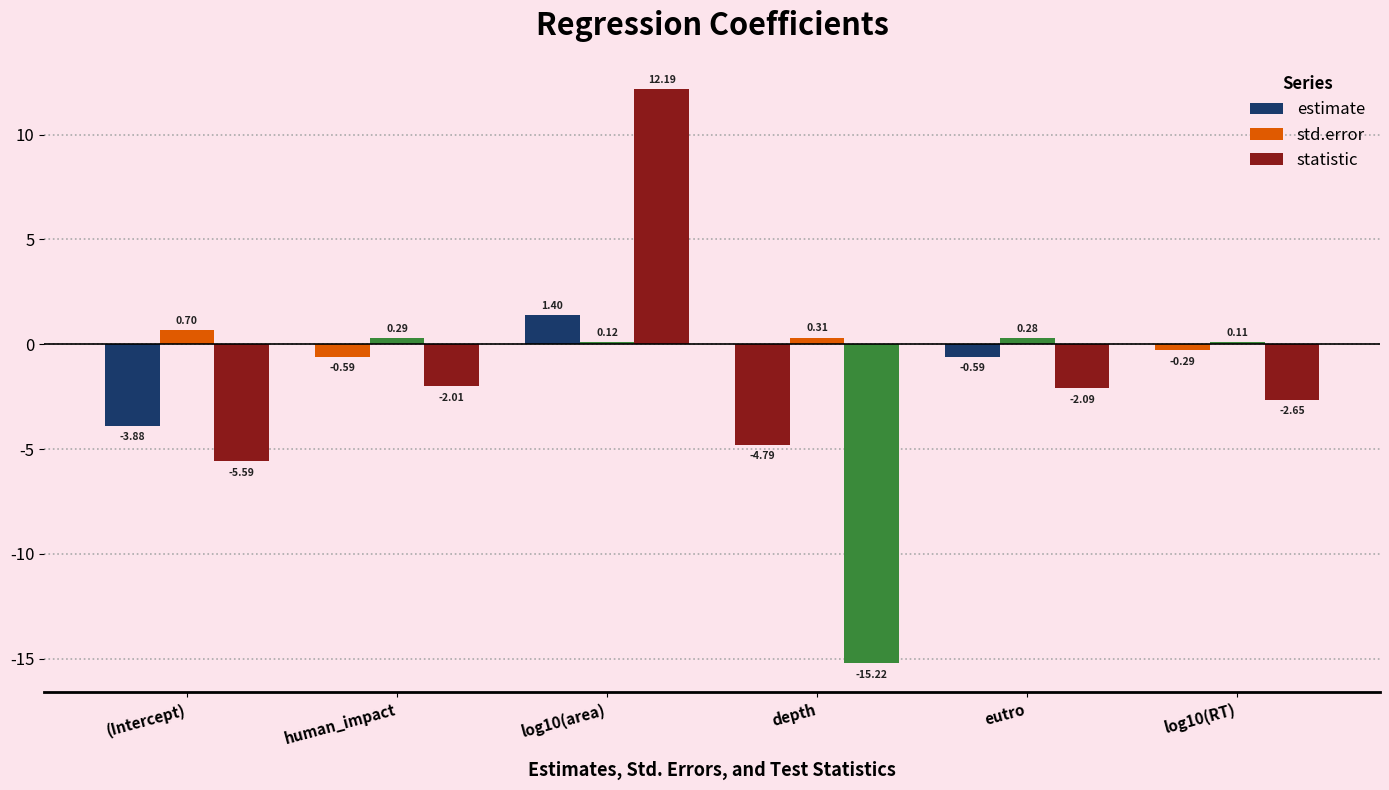

What is the spread (max minus min) of values at log10(area)?

12.1